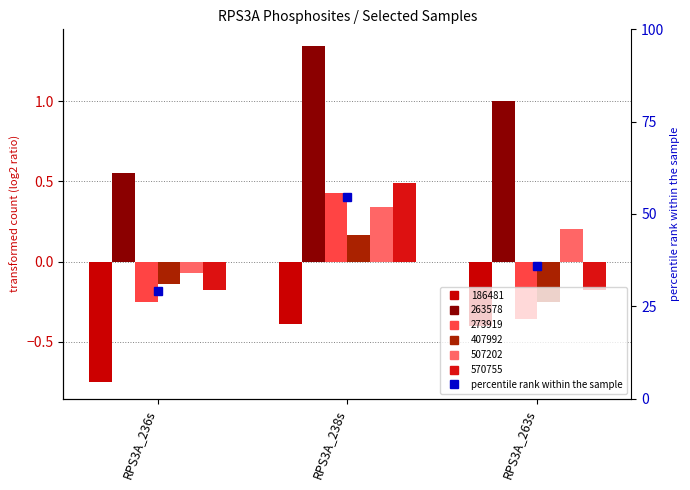

What value does the data have at RPS3A_238s?

54.7